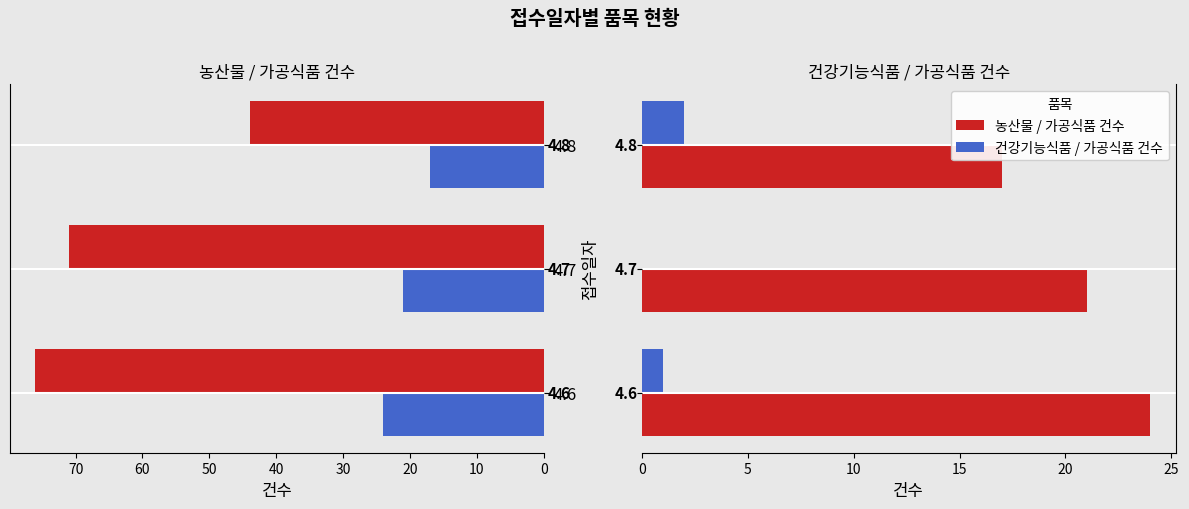

Is it true that 가공식품 건수 equals 7 at 4.8?

False